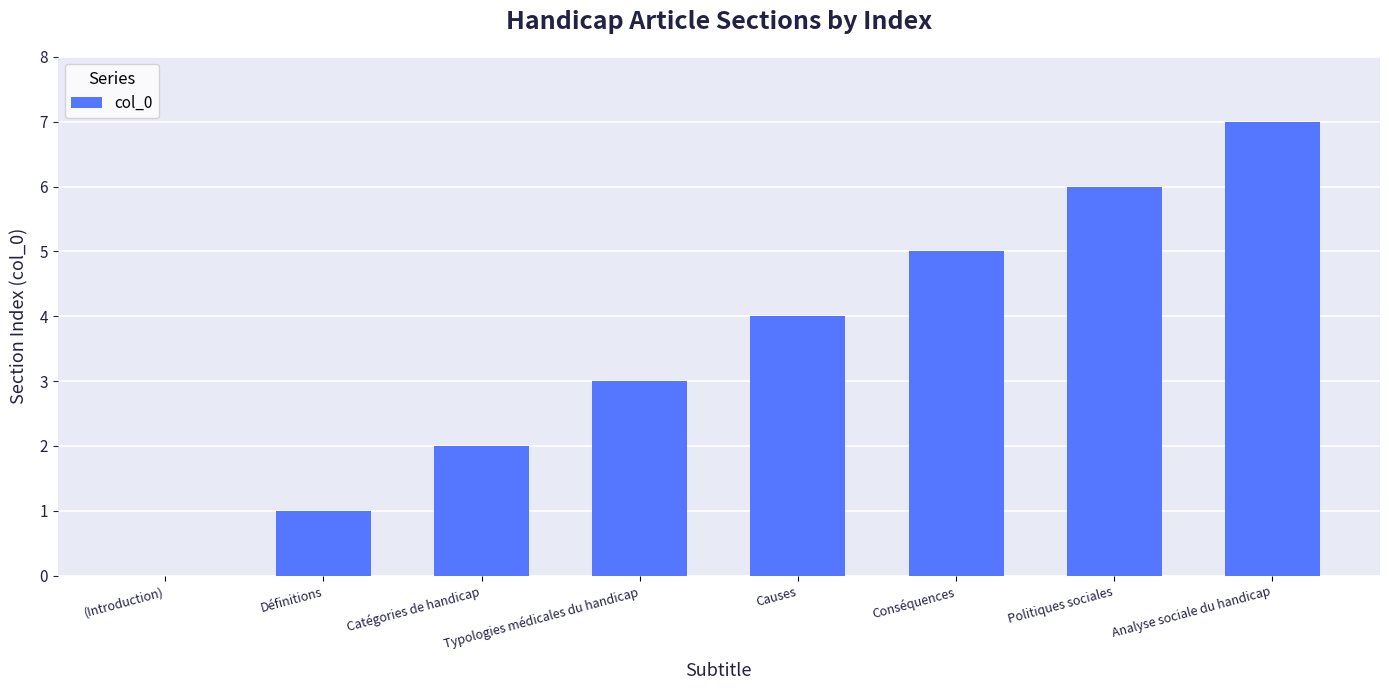

Does the chart contain stacked bars?

No